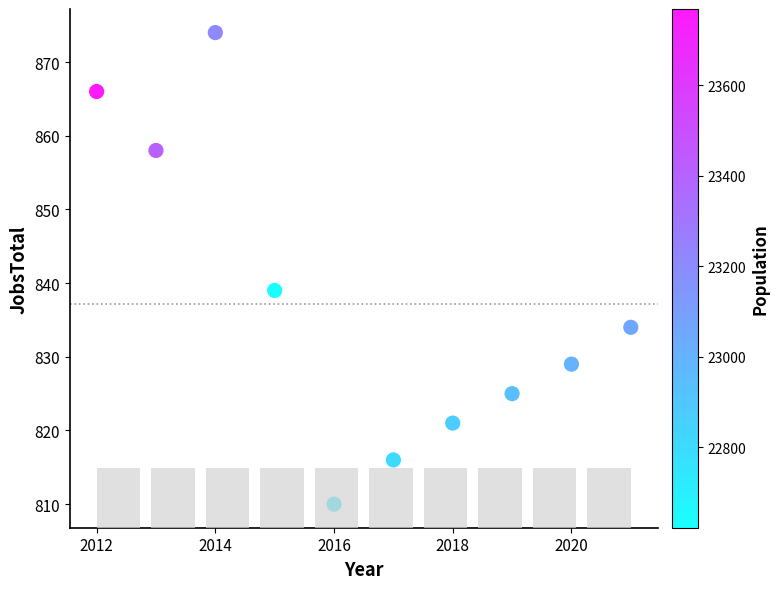

What Y value in the scatter plot is closest to 842?

839